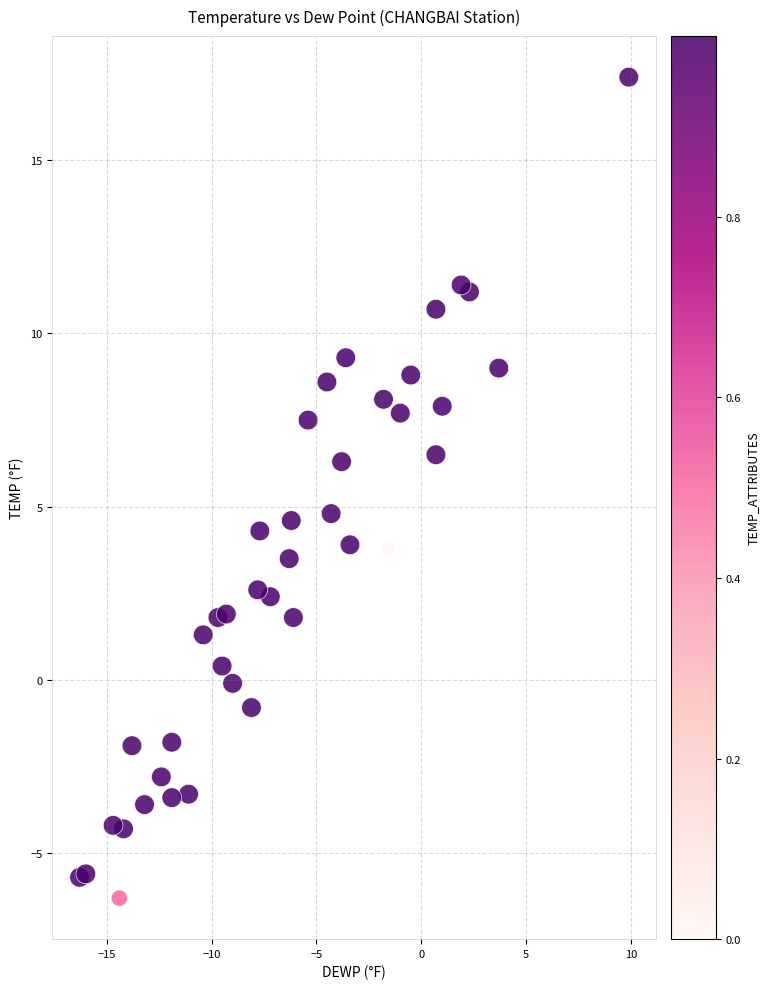

What is the range of X values (max minus min)?

26.2